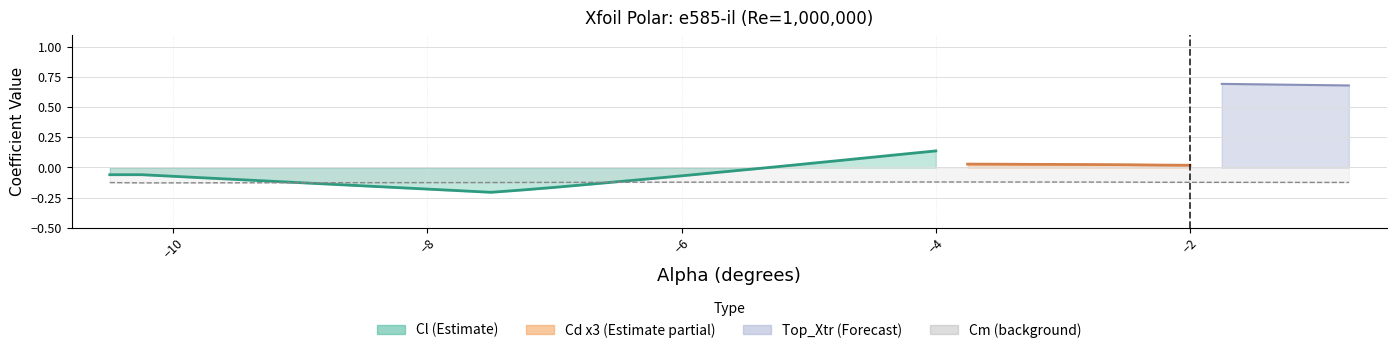

True or false: Top_Xtr and Cl cross at least once.

False